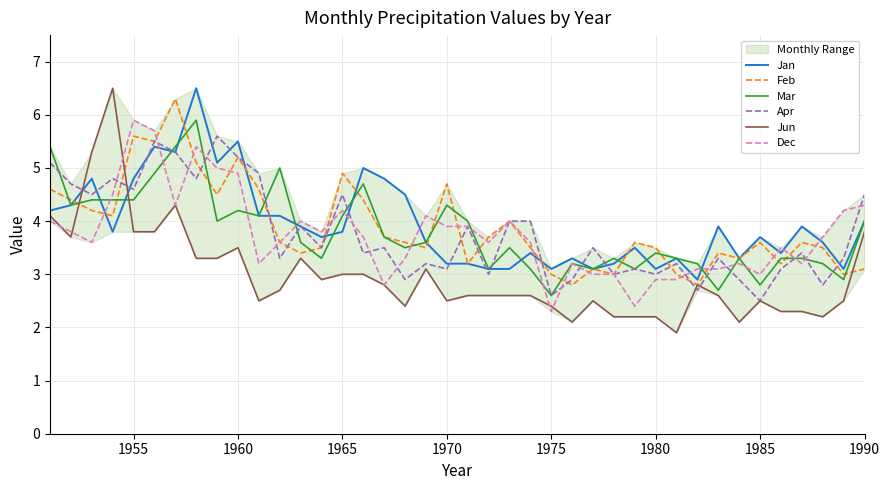

How many lines are shown in the chart?

6